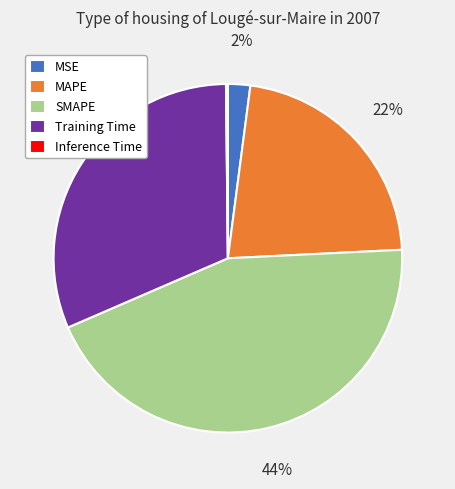

To the nearest percent, what is the difference between the largest and smallest slice percentages?

44%